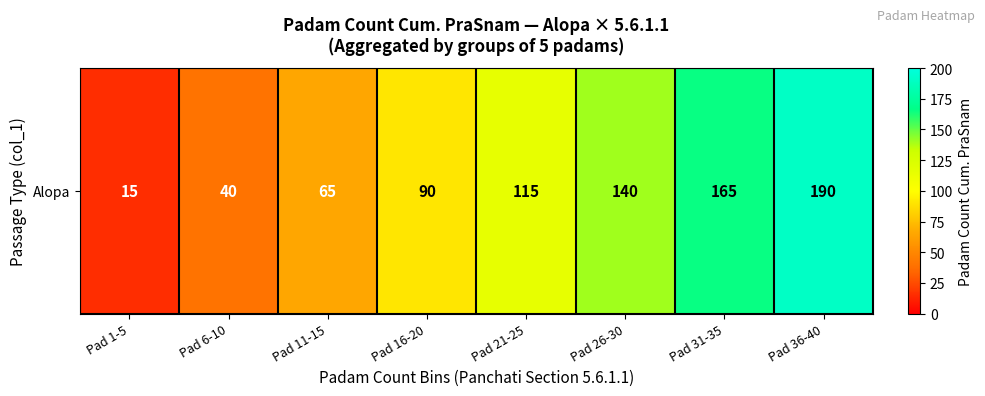

What is the difference between the maximum and minimum values?

175